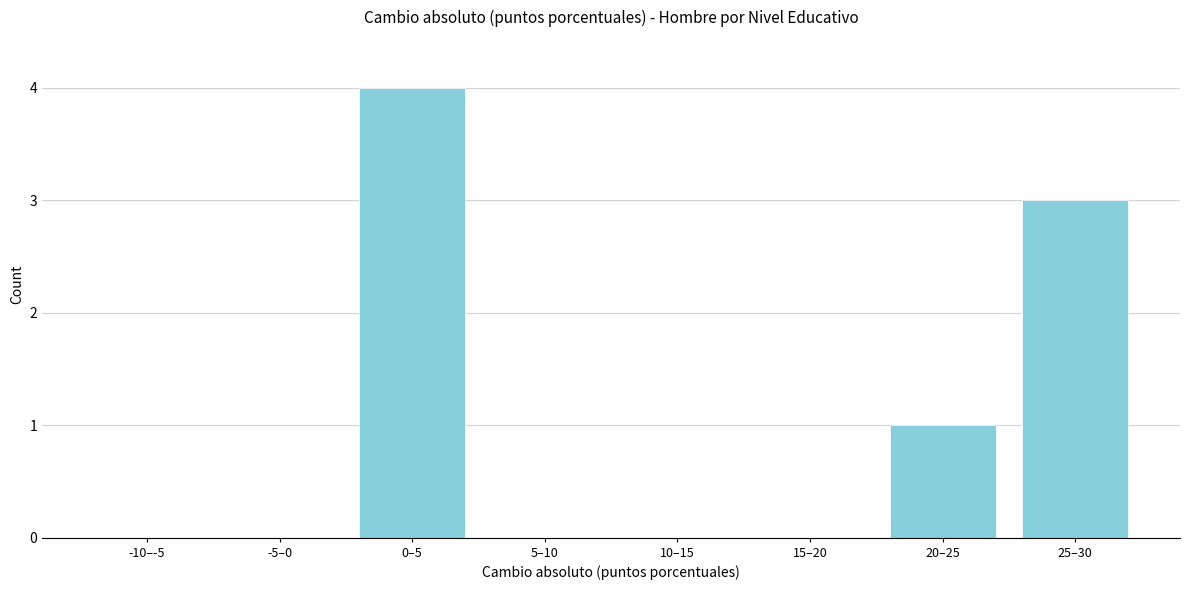

Reading left to right, transcribe all the data shown in this chart.

-10–-5=0	-5–0=0	0–5=4	5–10=0	10–15=0	15–20=0	20–25=1	25–30=3